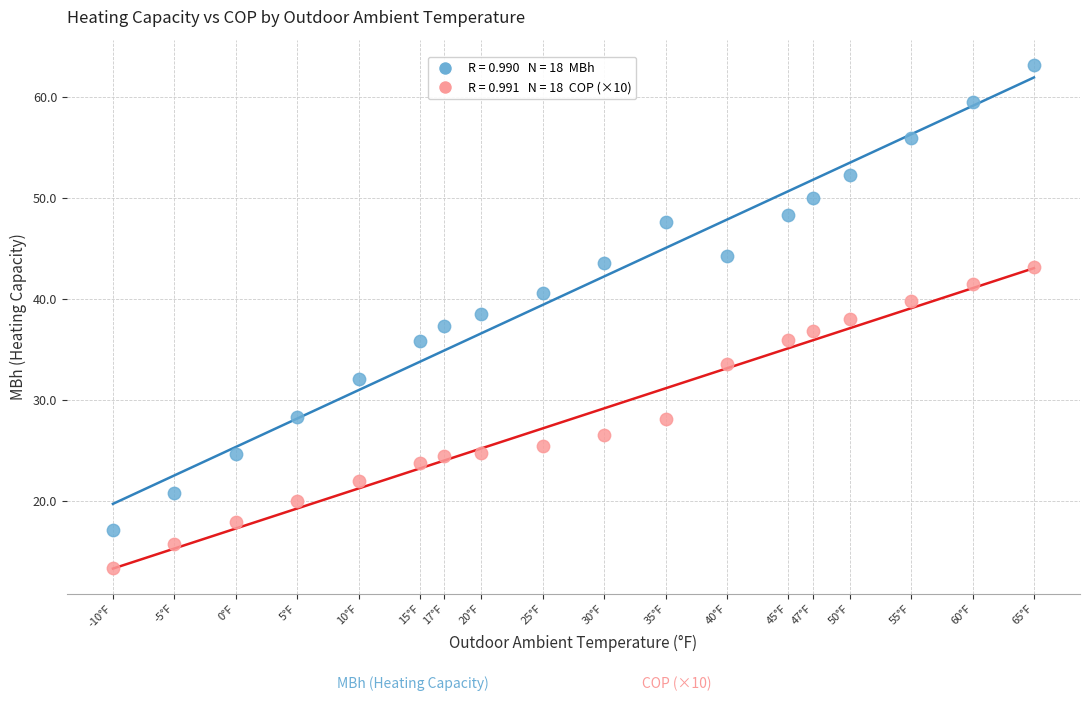

Across all data points, what is the range of Y values (max minus min)?

49.9